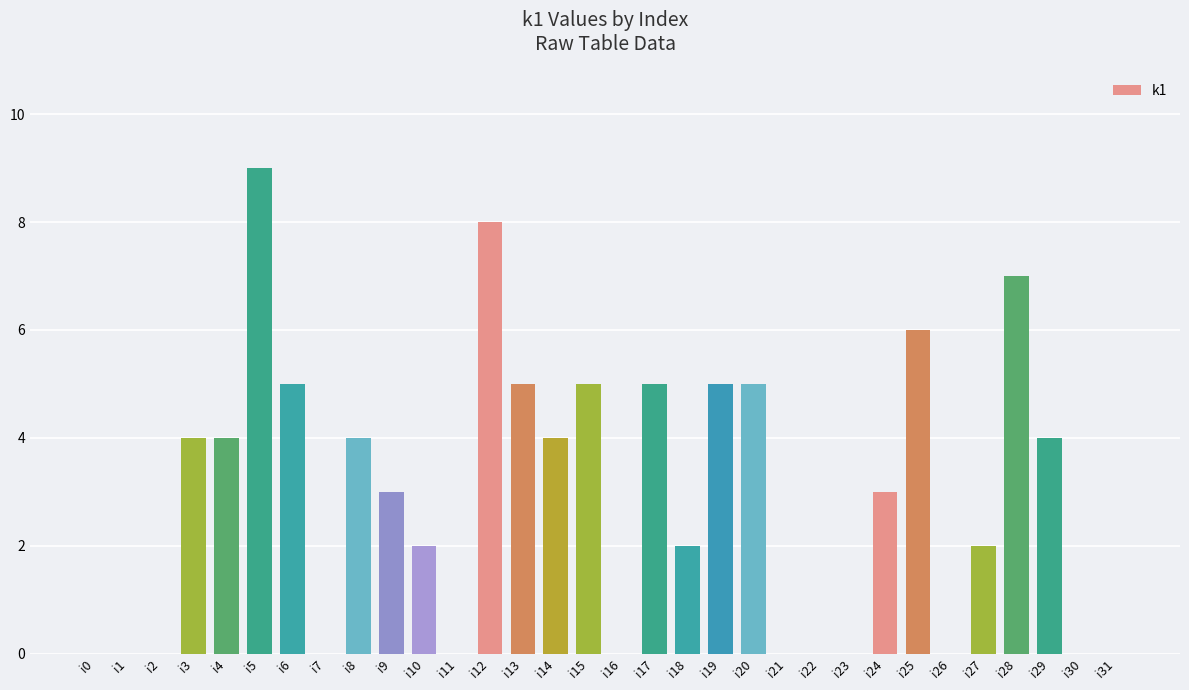

What is the sum of the values at i31 and i28?

7